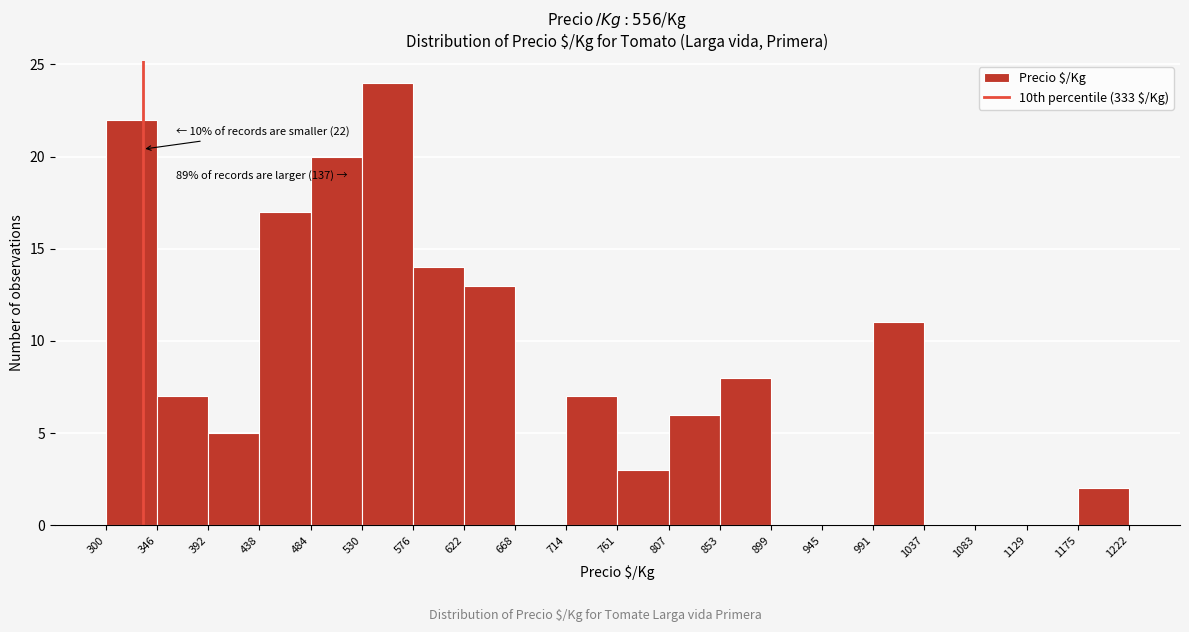

Which range on the x-axis has the tallest bar?

530 to 576